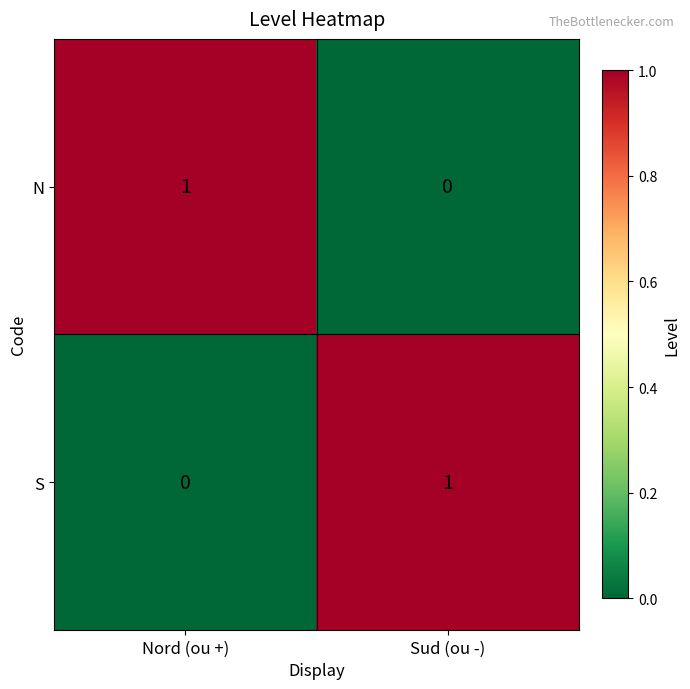

At which label does S reach its minimum?

Nord (ou +)